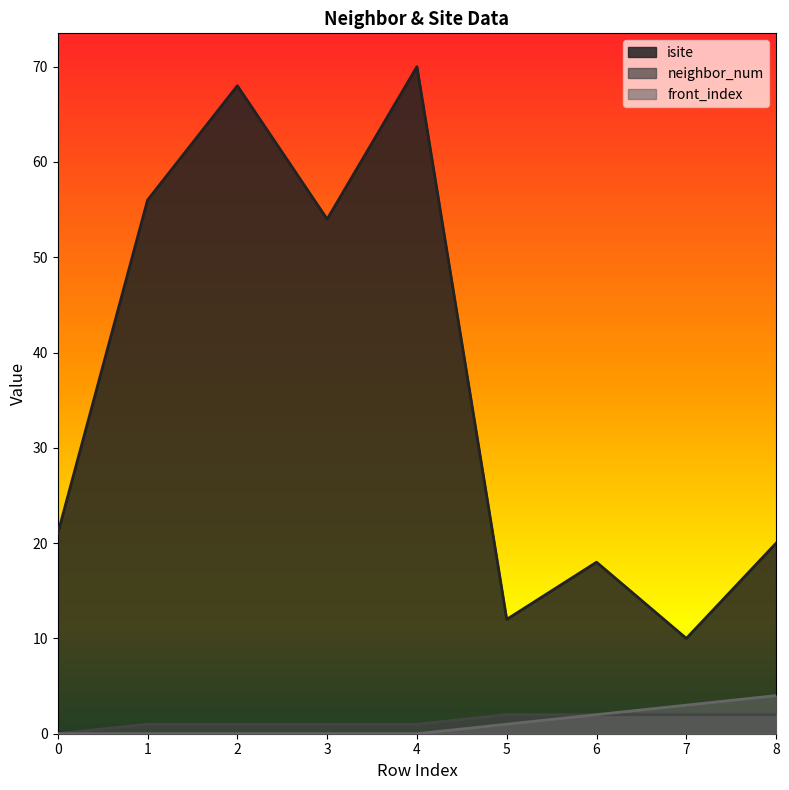

What is the average value of the isite series?

37